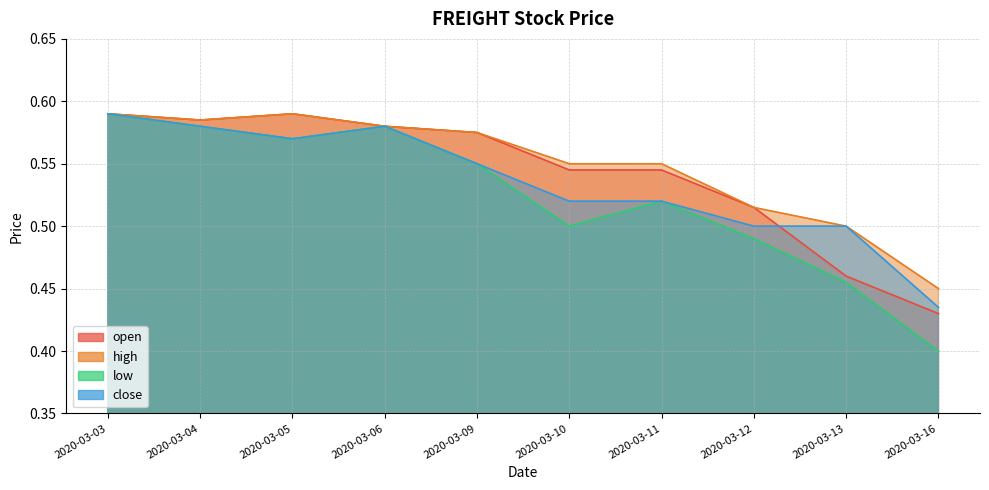

At which category is the sum across all series the highest?

2020-03-03